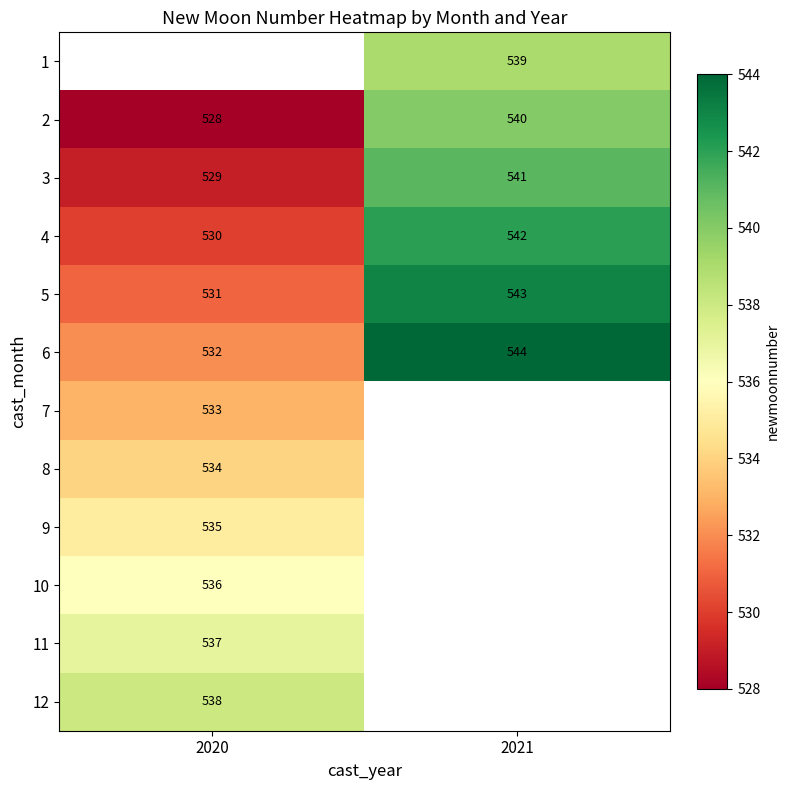

Where is 2 nearest to the value 534?

2020